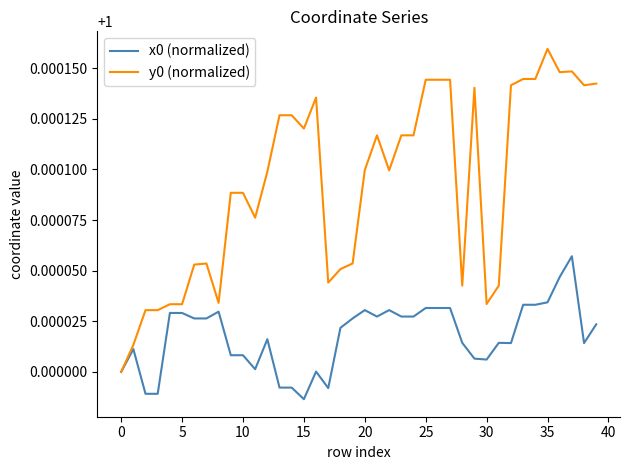

Which series has the largest range (max minus min)?

y0 (normalized)